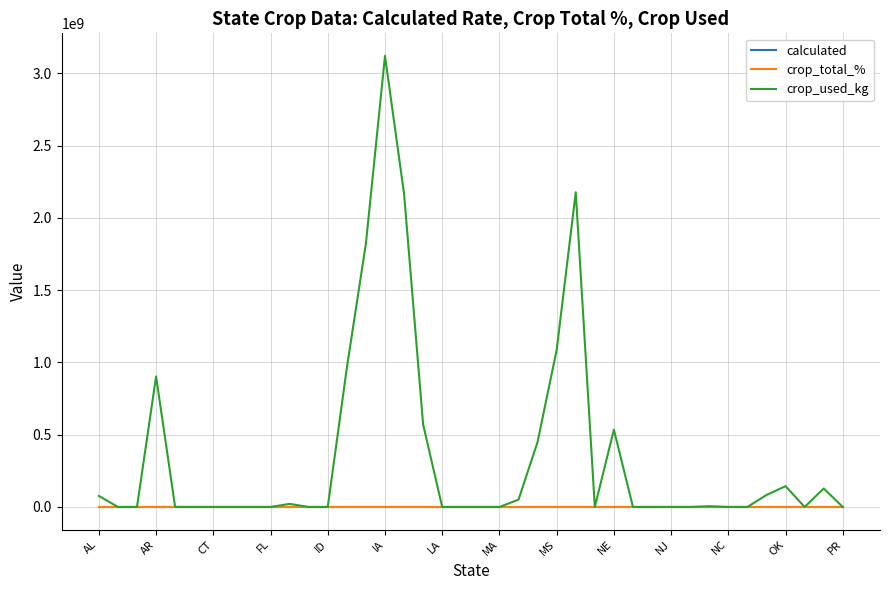

Which series has the largest total across all categories?

crop_used_kg